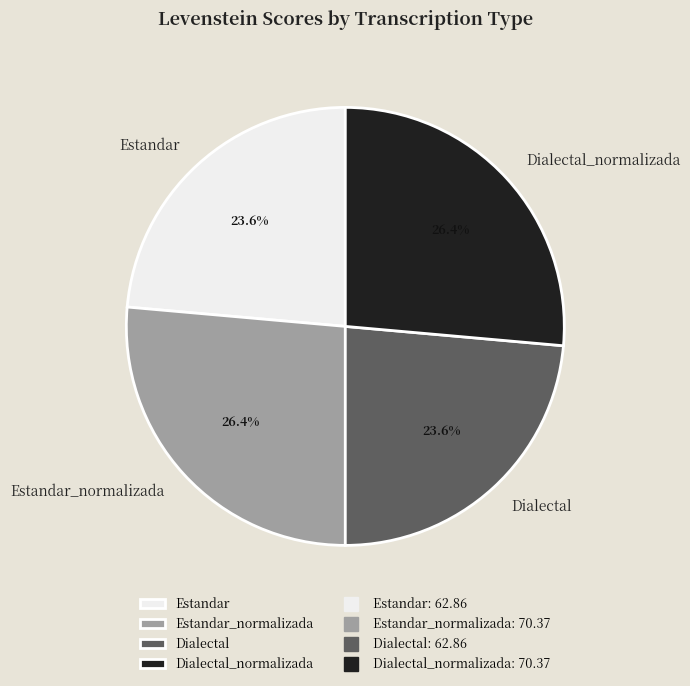

What portion of the pie excludes Estandar?

76.4%